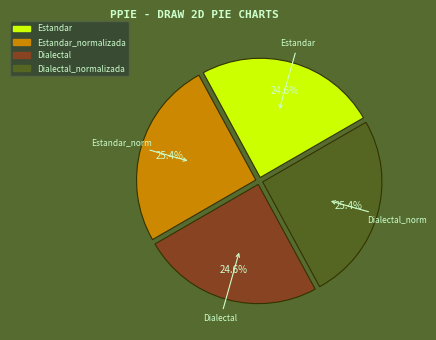

How many segments does this pie chart have?

4